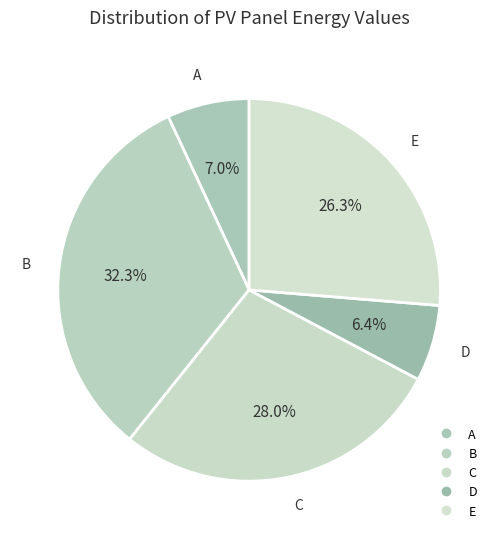

Is it true that E is 16% of the pie?

False